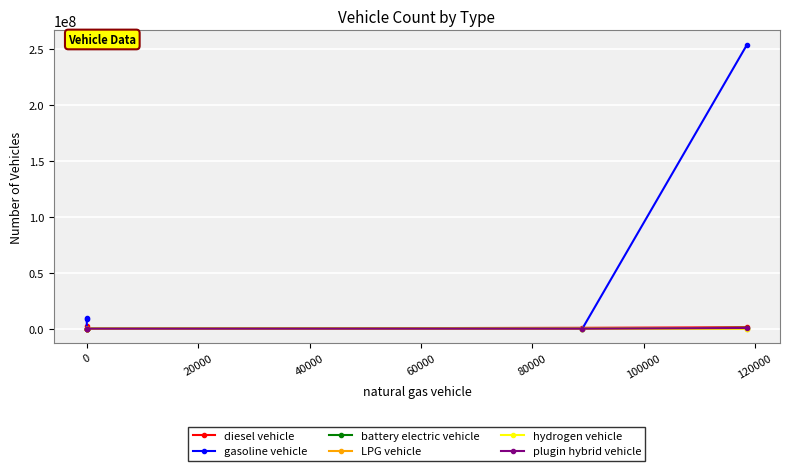

How many lines are shown in the chart?

6